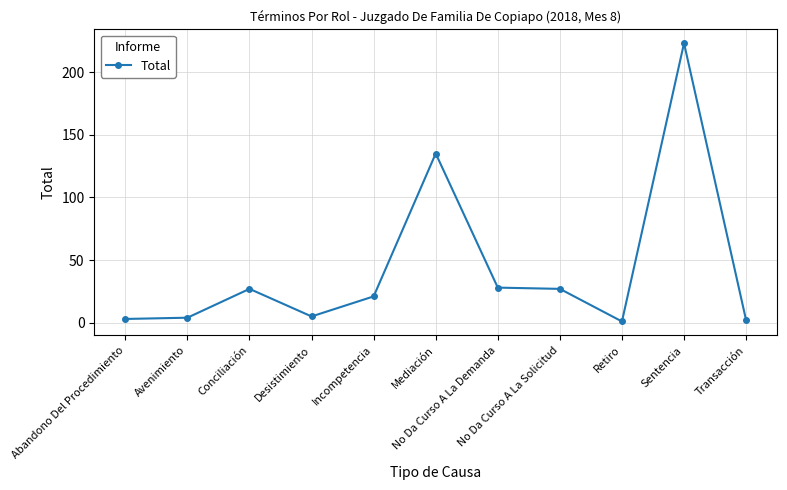

Reading left to right, what are all the values shown in this chart?

Abandono Del Procedimiento=3	Avenimiento=4	Conciliación=27	Desistimiento=5	Incompetencia=21	Mediación=135	No Da Curso A La Demanda=28	No Da Curso A La Solicitud=27	Retiro=1	Sentencia=223	Transacción=2